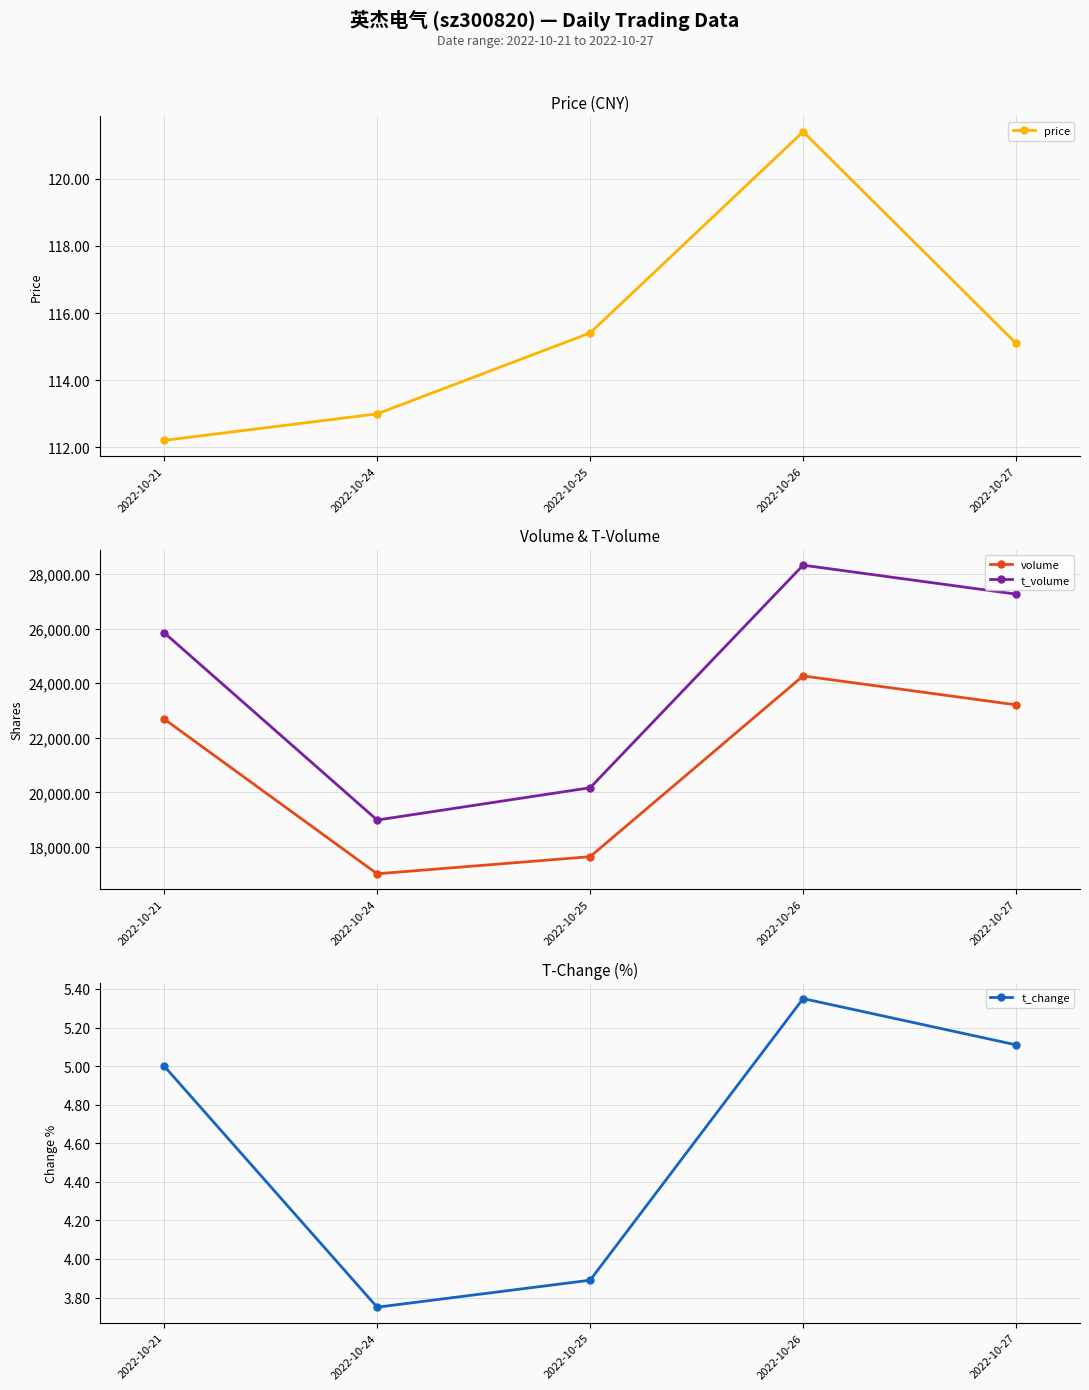

What is the total value across all series at 2022-10-27?

50592.2